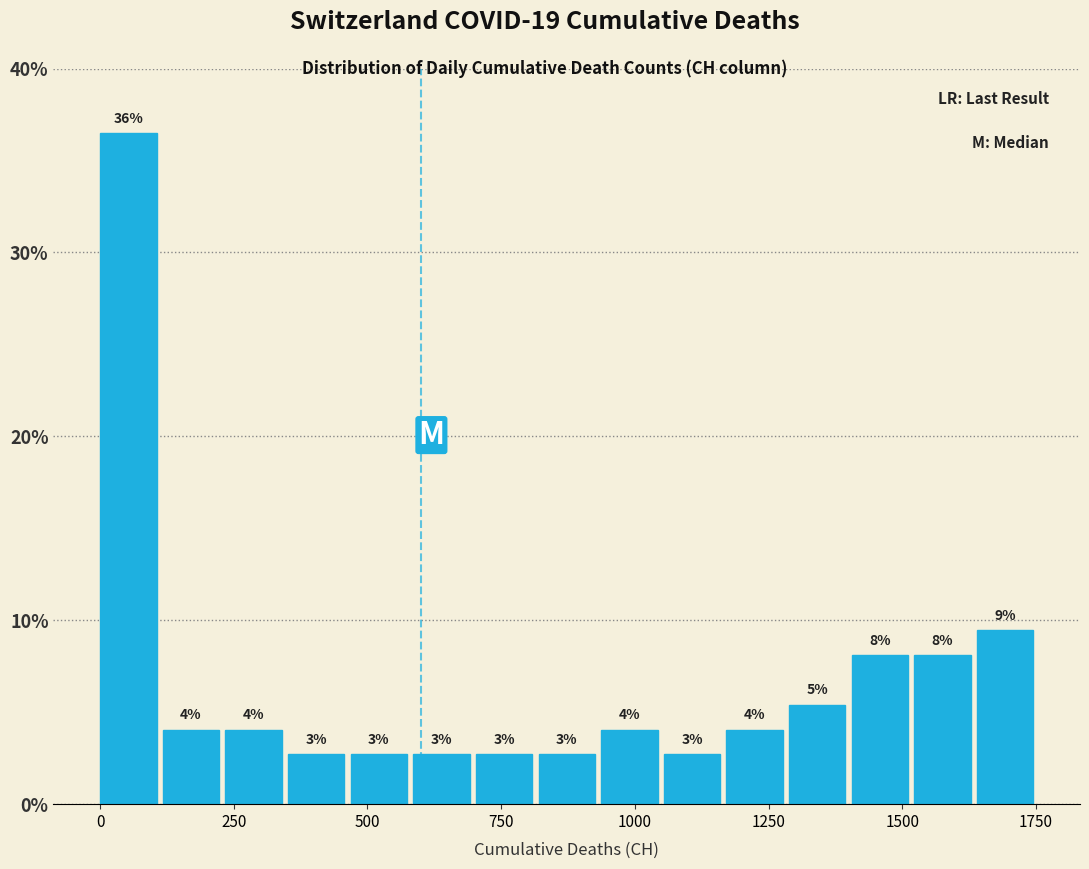

Read against the x-axis, roughly where is the centre of the tallest bar?

50